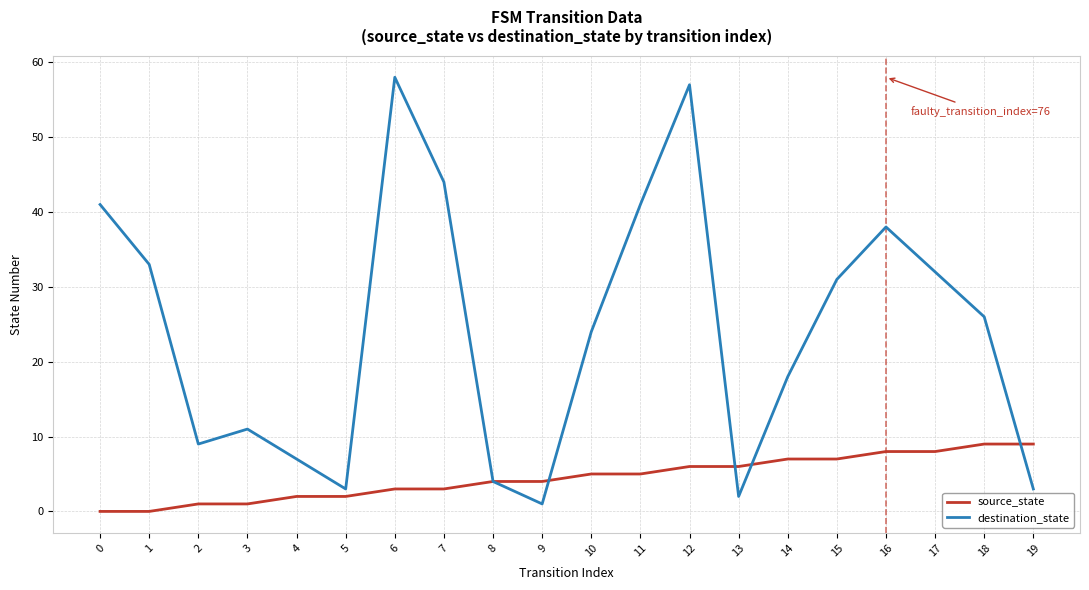

Reading right to left, transcribe all the data shown in this chart.

source_state: 9	9	8	8	7	7	6	6	5	5	4	4	3	3	2	2	1	1	0	0
destination_state: 3	26	32	38	31	18	2	57	41	24	1	4	44	58	3	7	11	9	33	41